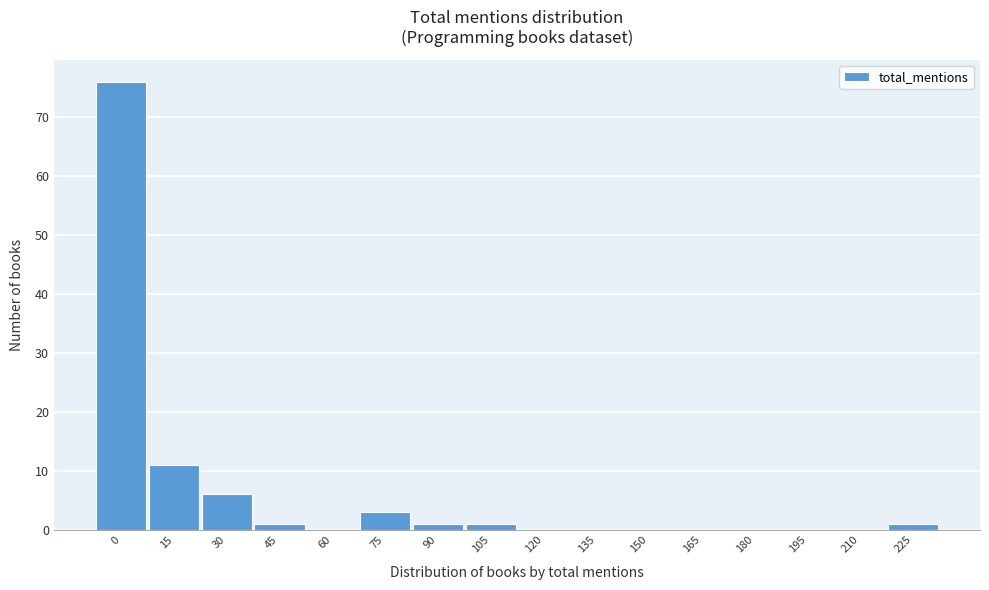

Reading right to left, list all the values displayed in this chart.

225=1	210=0	195=0	180=0	165=0	150=0	135=0	120=0	105=1	90=1	75=3	60=0	45=1	30=6	15=11	0=76